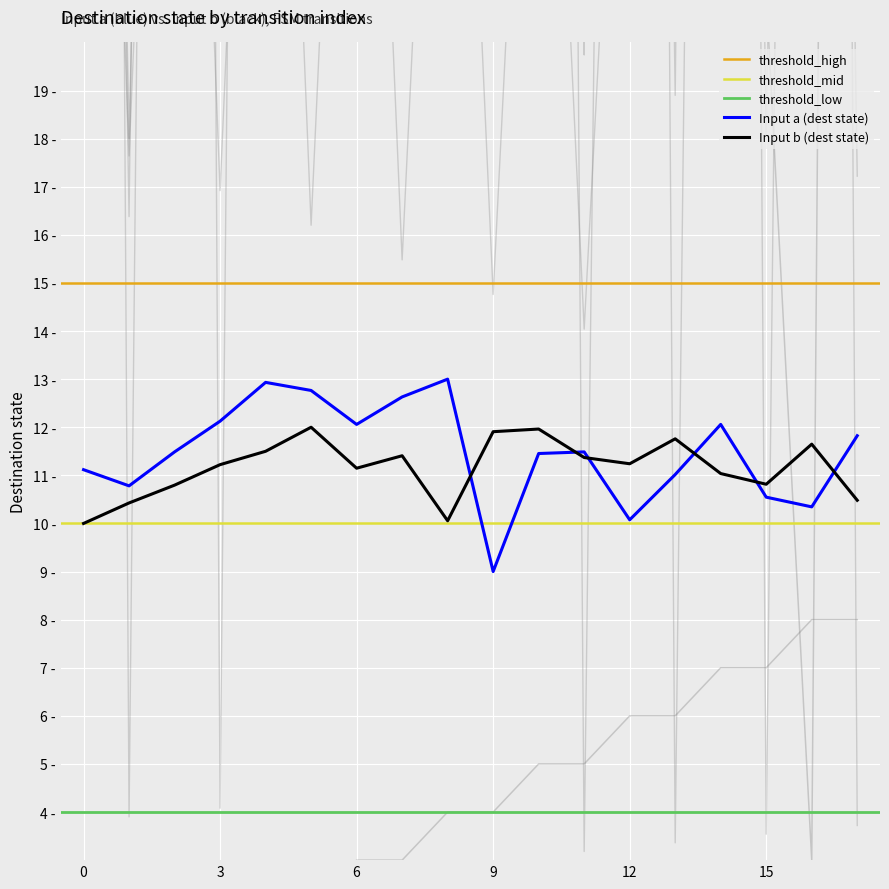

What is the difference between the source_state values at 16 and 2?

7.0